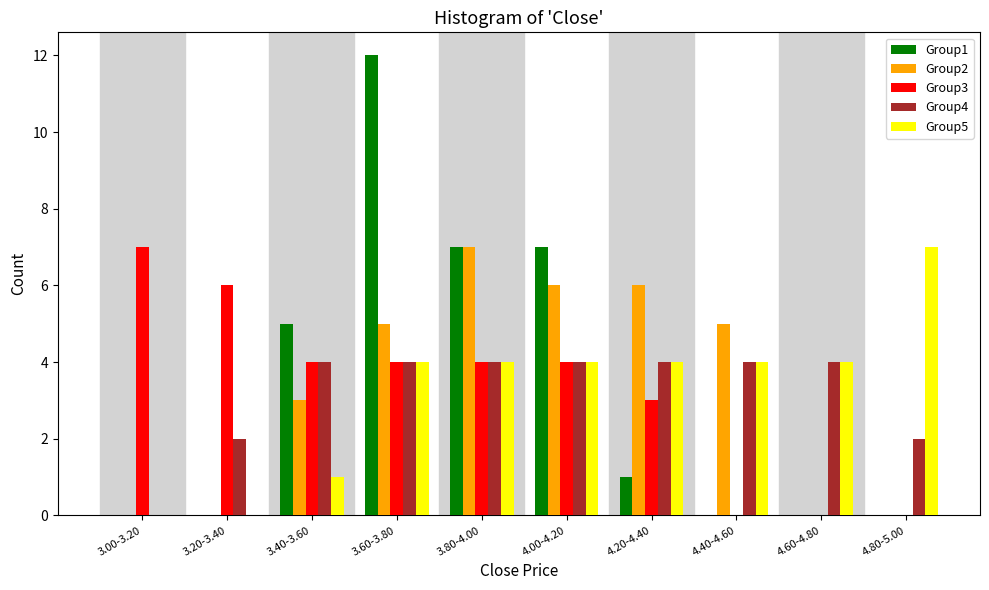

Is it true that Group3 equals -4 at 4.60-4.80?

False